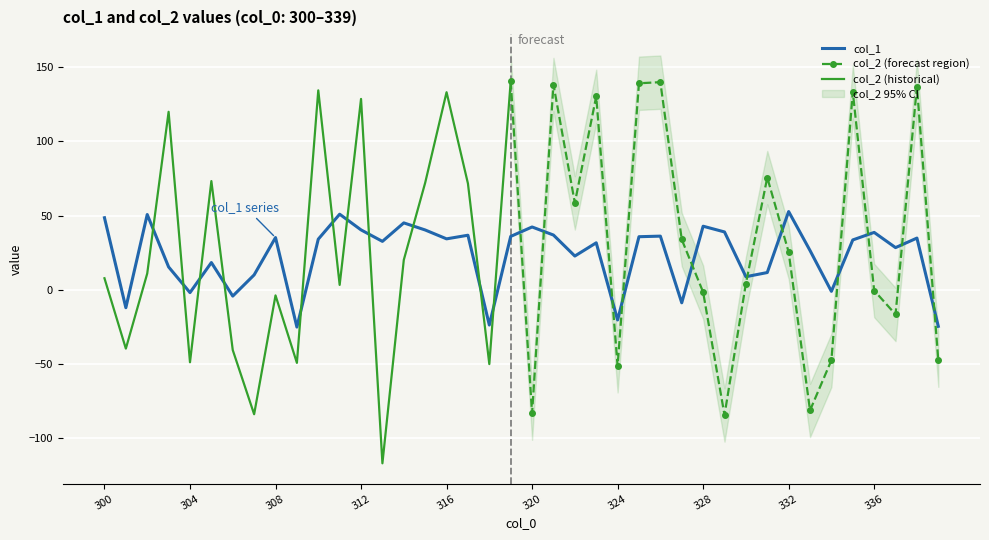

Reading left to right, extract all data points from this chart.

48.5	-12.2	50.7	15.3	-2.0	18.3	-4.3	10.0	35.1	-25.2	34.1	50.9	40.3	32.6	45.0	40.3	34.3	36.7	-23.8	35.9	42.3	36.9	22.7	31.6	-20.4	35.7	36.1	-8.8	42.8	38.9	8.7	11.6	52.7	26.4	-1.1	33.5	38.6	28.4	34.8	-24.7